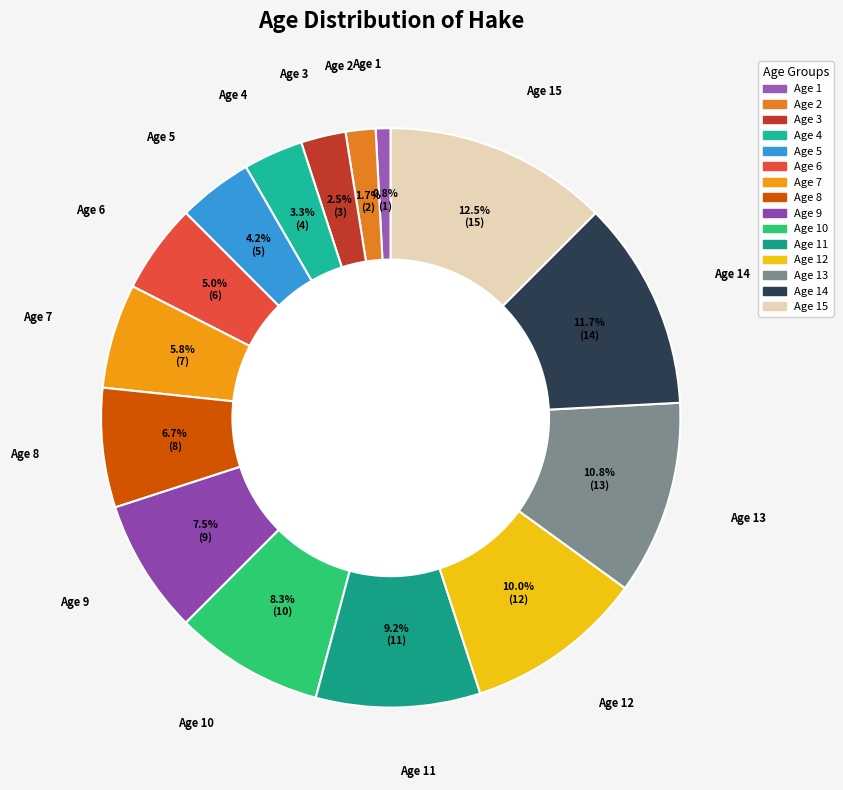

Which category has the smallest portion of the pie?

Age 1